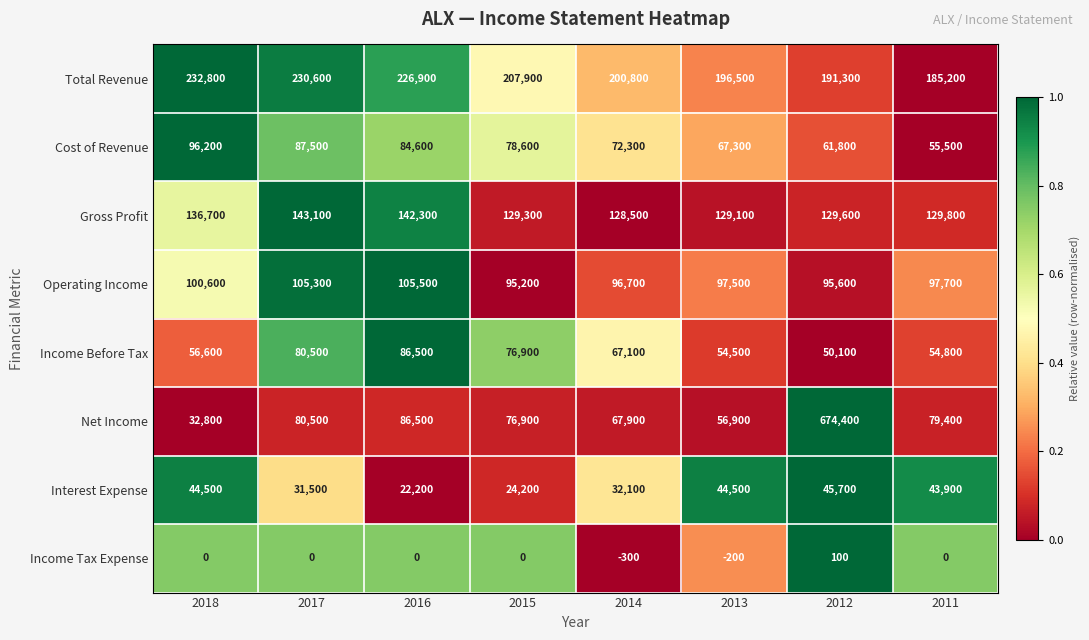

The value of Operating Income at 2013 is 97500. True or false?

True